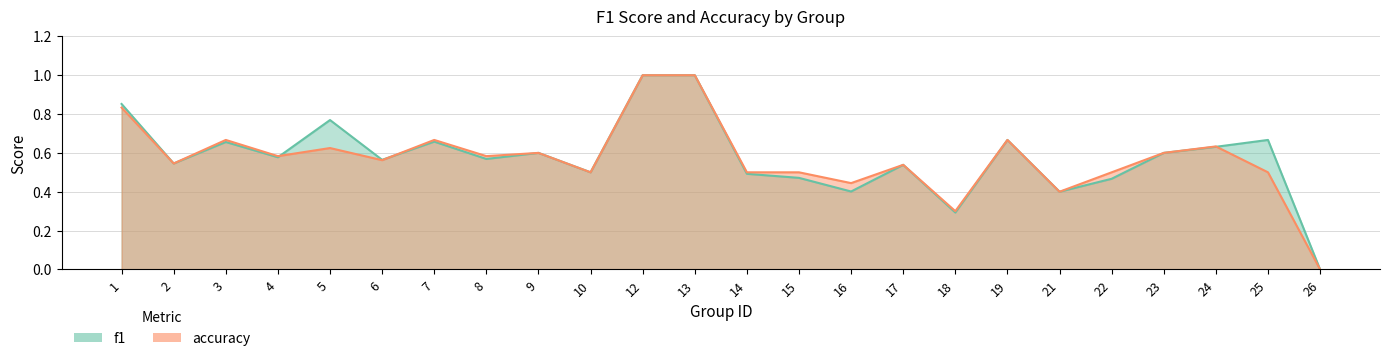

What is the difference between the second highest and second lowest values in the f1 series?

0.7